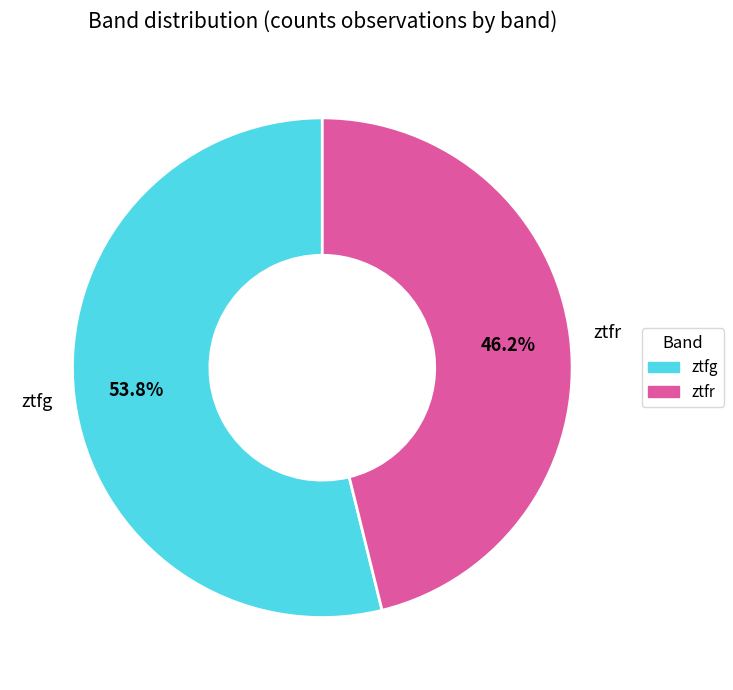

Approximately how many times larger is the value at ztfg compared to ztfr?

1.2